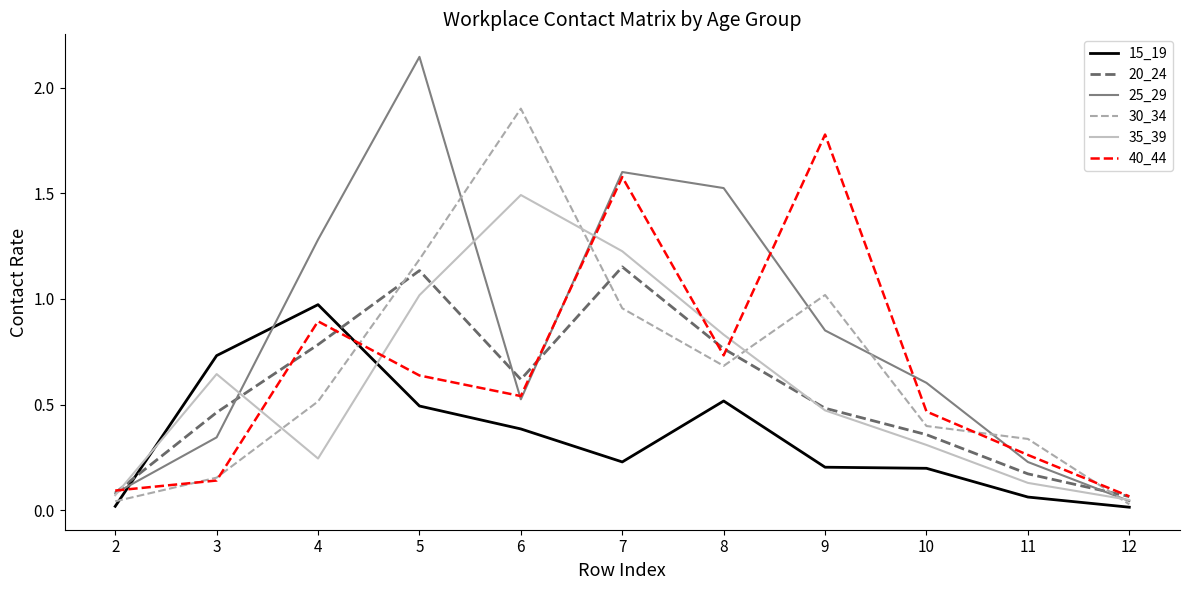

After their last crossing, which series has the higher values: 25_29 or 20_24?

20_24